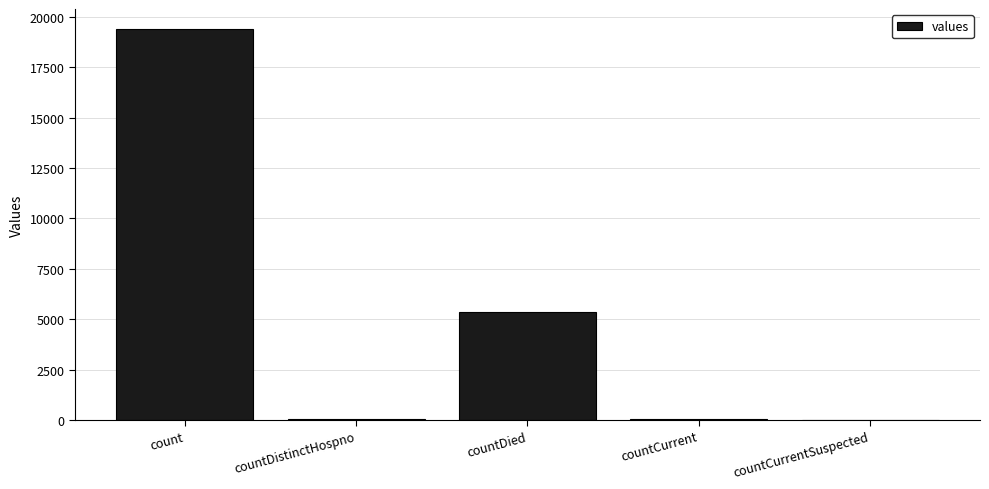

Which category has the highest value across all series?

count